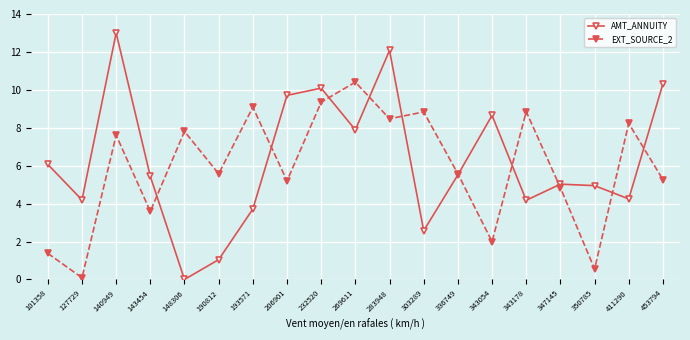

True or false: EXT_SOURCE_2 has a value of 7.8 at 148306.

True